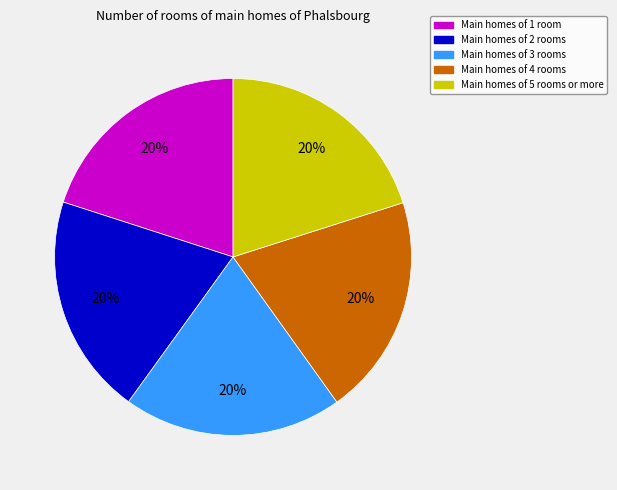

To the nearest percent, what is the average slice percentage?

20%